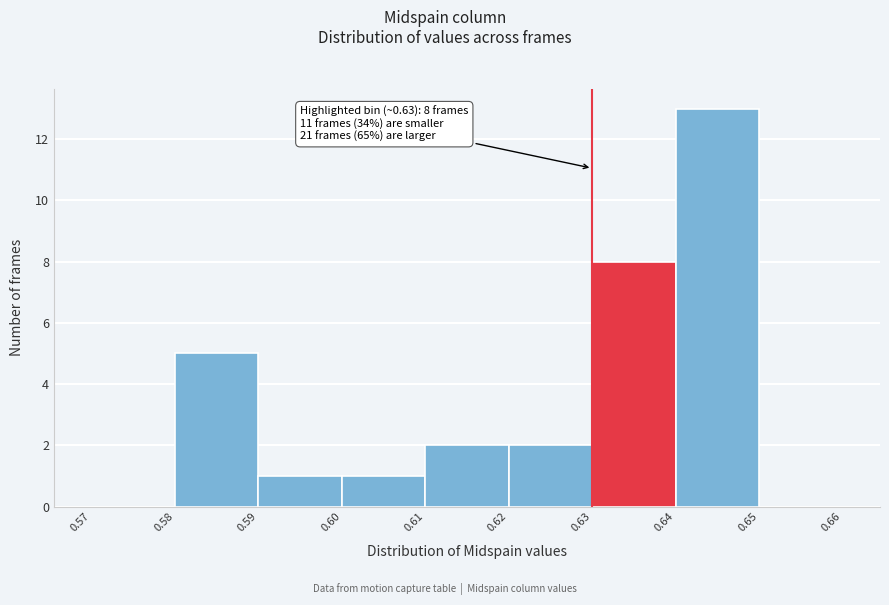

Which range on the x-axis has the tallest bar?

0.64 to 0.65